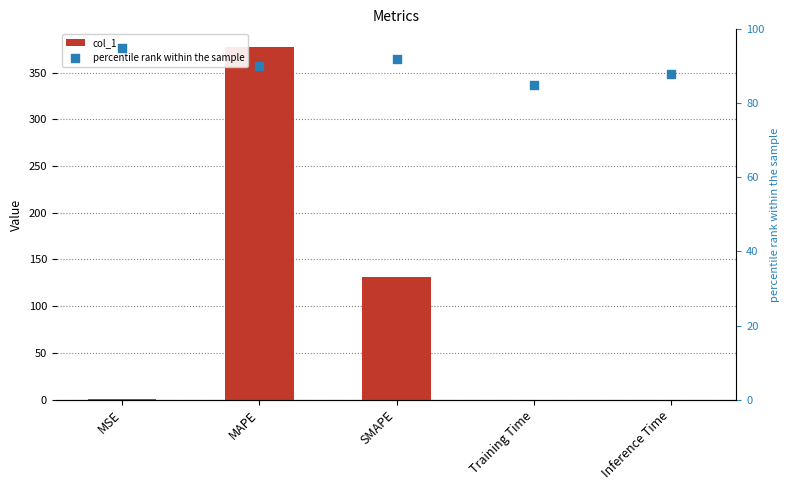

Which series reaches the minimum Y coordinate?

col_1